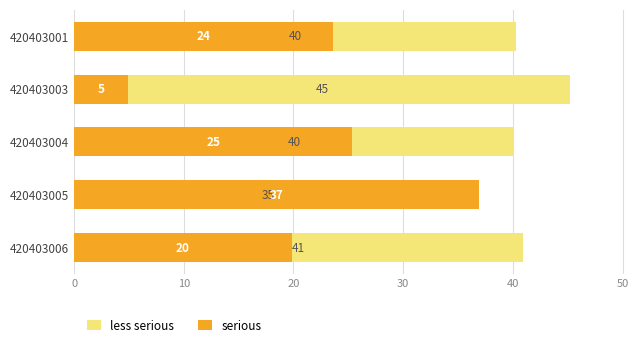

What are all the series names shown in the legend?

less serious, serious